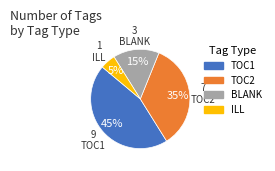

What percentage is the ILL slice, to the nearest percent?

5%